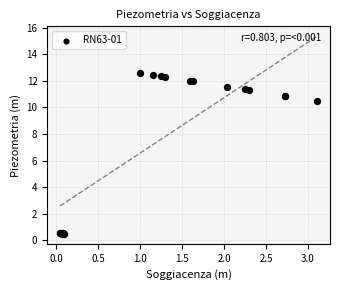

What Y value in the scatter plot is closest to 6?

10.5